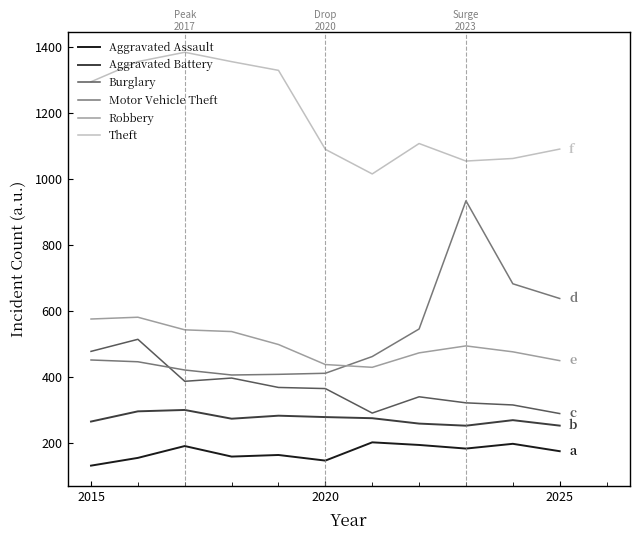

True or false: Burglary and Theft intersect in this chart.

False